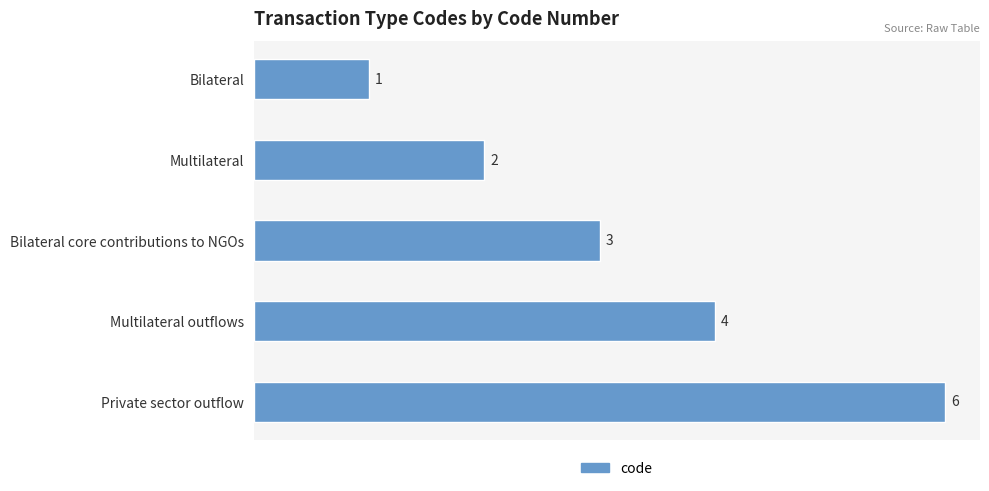

Reading top to bottom, transcribe all the data shown in this chart.

1	2	3	4	6